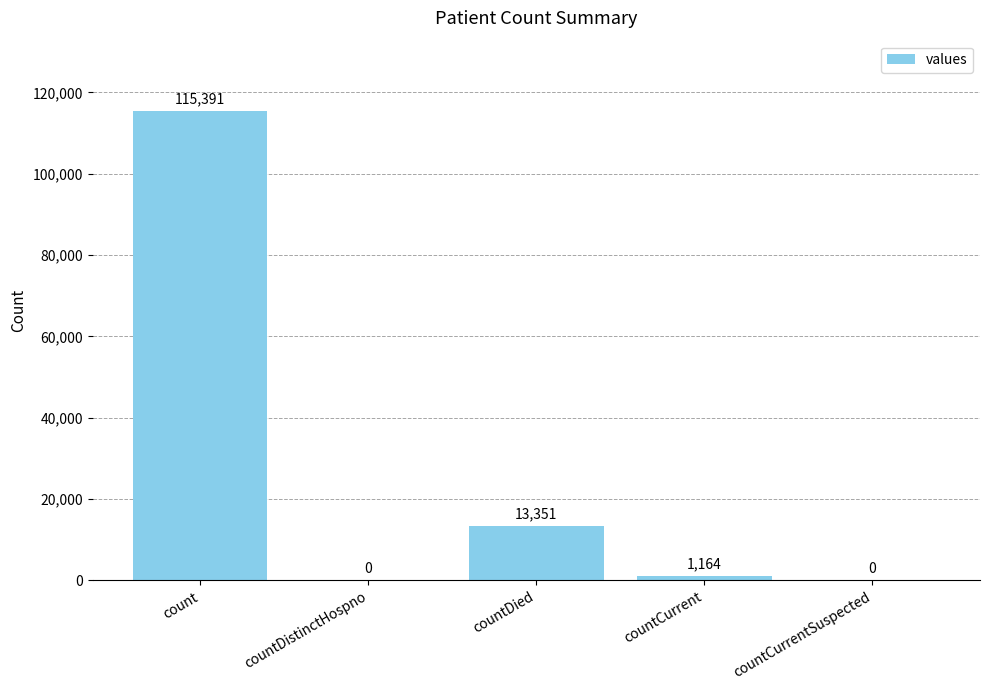

What is the greatest value displayed?

115391